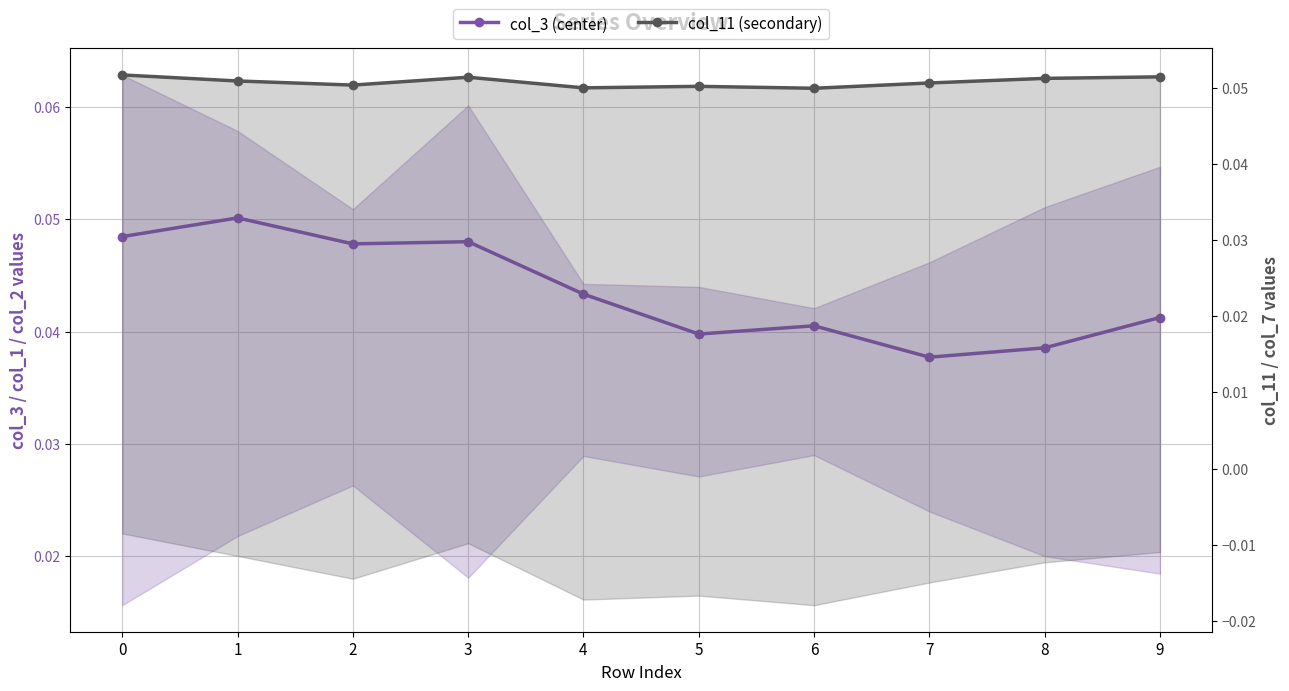

List the series in order of their overall mean, highest first.

col_11 (secondary), col_3 (center)